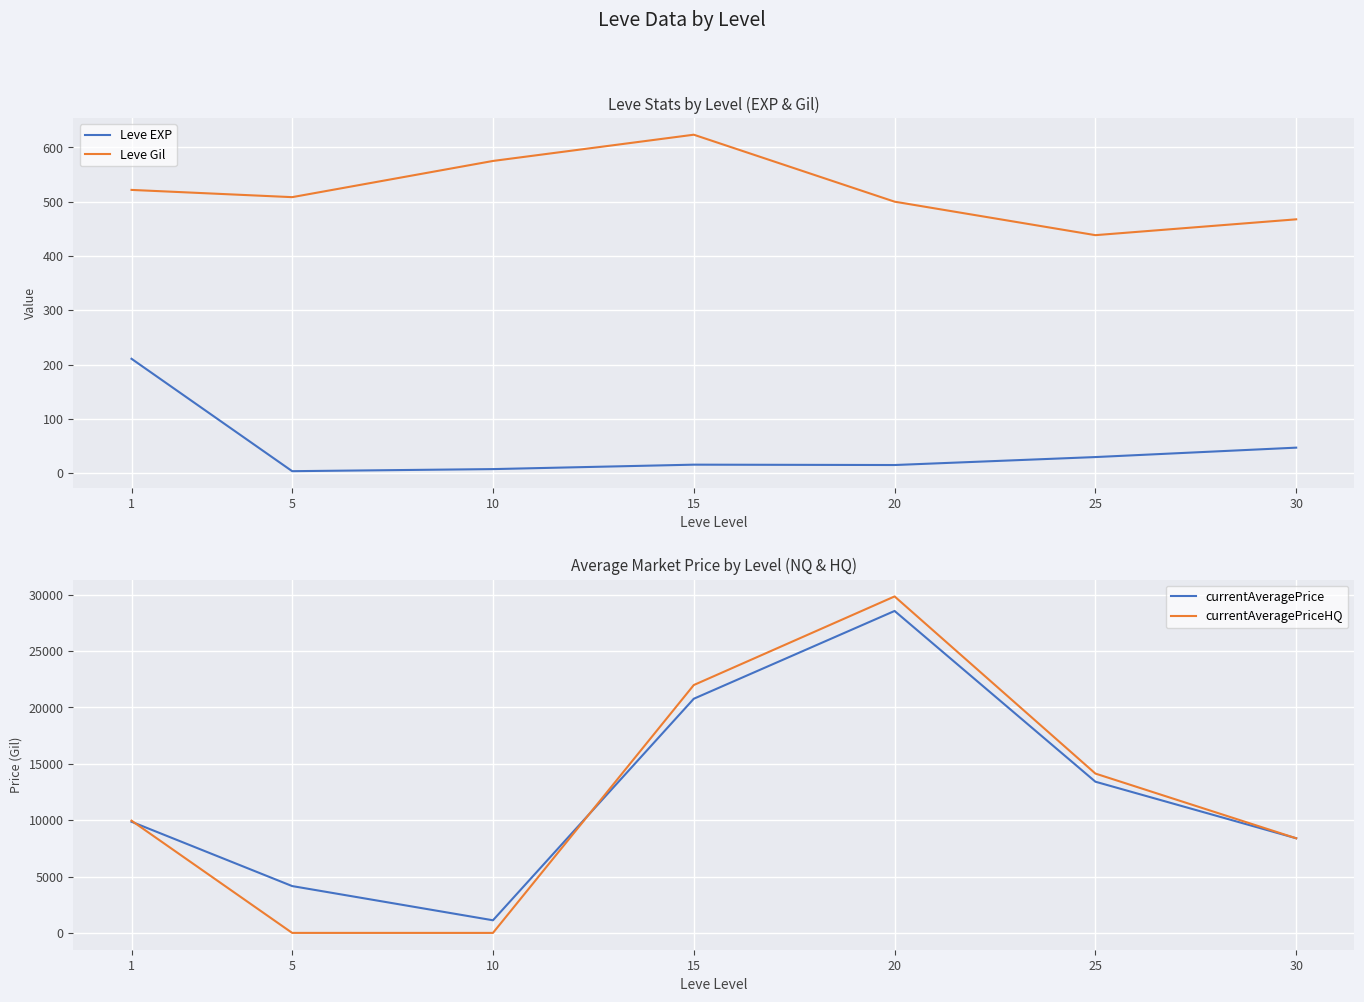

Is this an area chart (filled region under the line)?

No